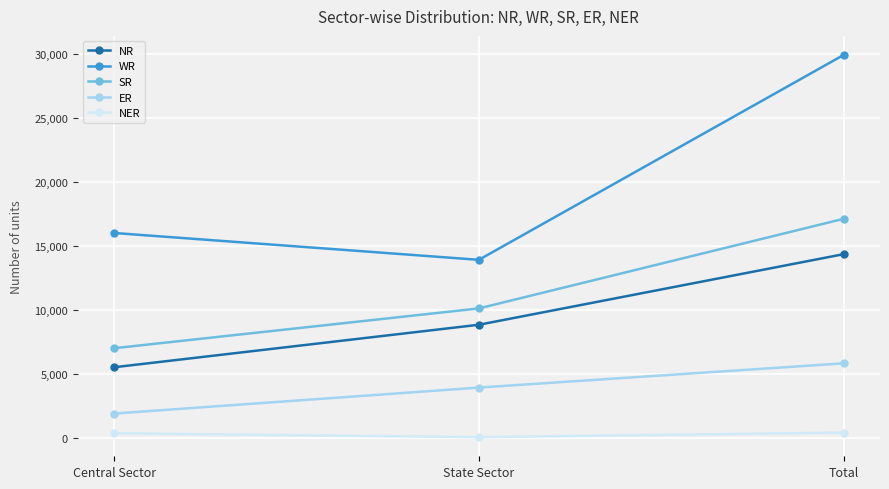

At how many categories does at least one series exceed 2217?

3